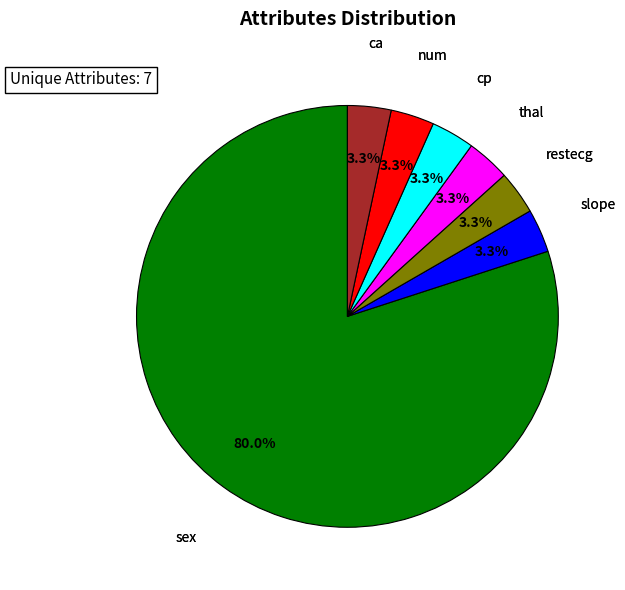

The slope slice represents 3% of the pie. True or false?

True